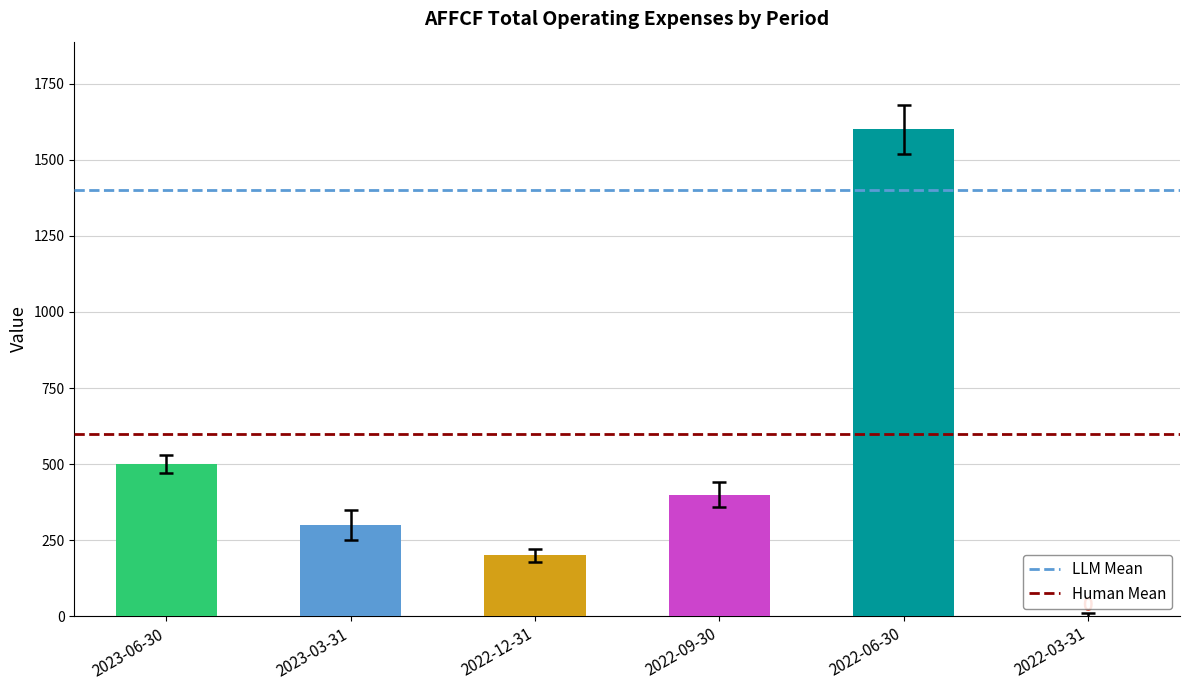

Where is the data nearest to the value 800?

2023-06-30